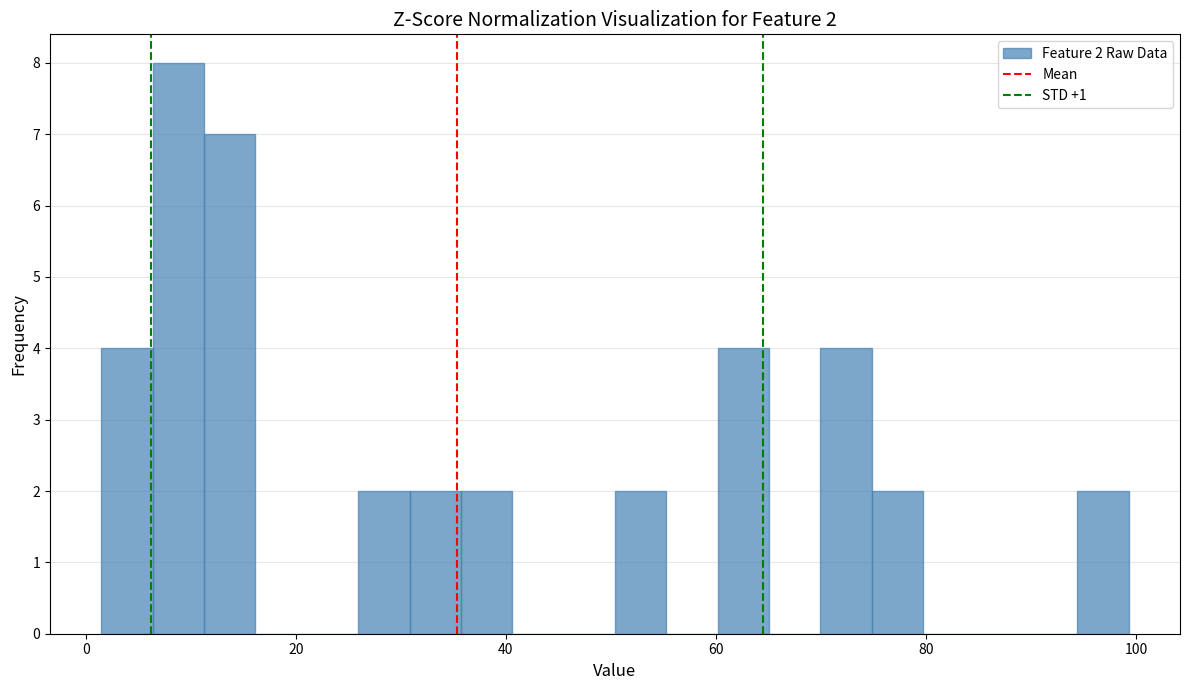

Read against the x-axis, roughly where is the centre of the tallest bar?

8